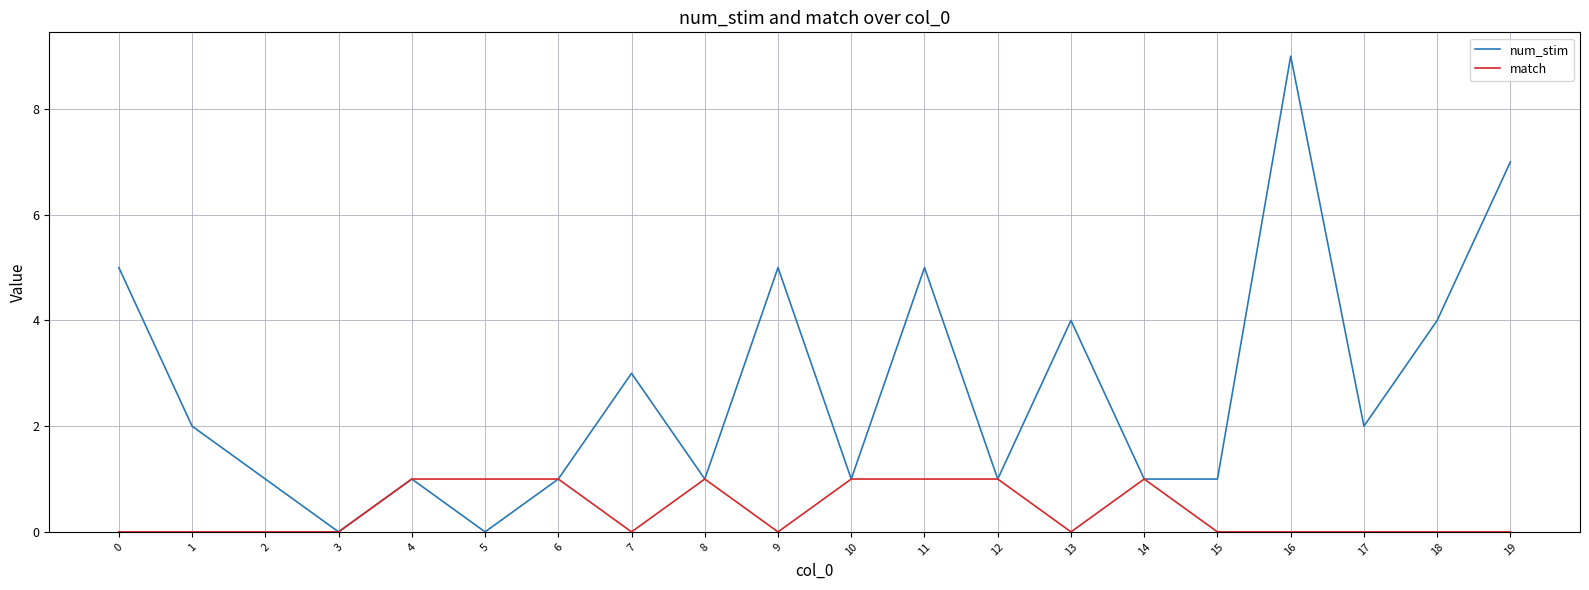

The value of num_stim at 9 is 9. True or false?

False